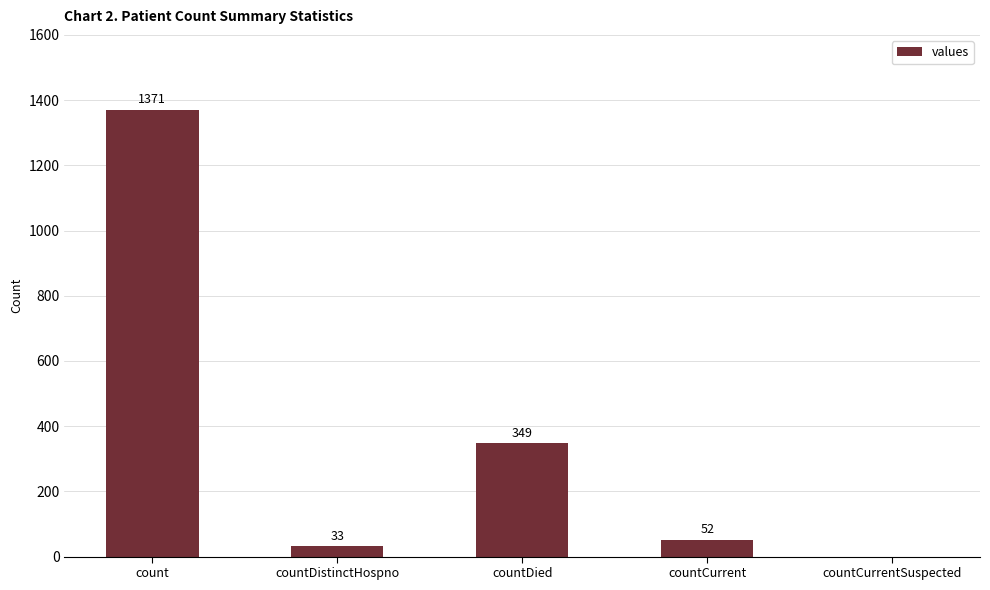

How many distinct data groups are displayed?

1